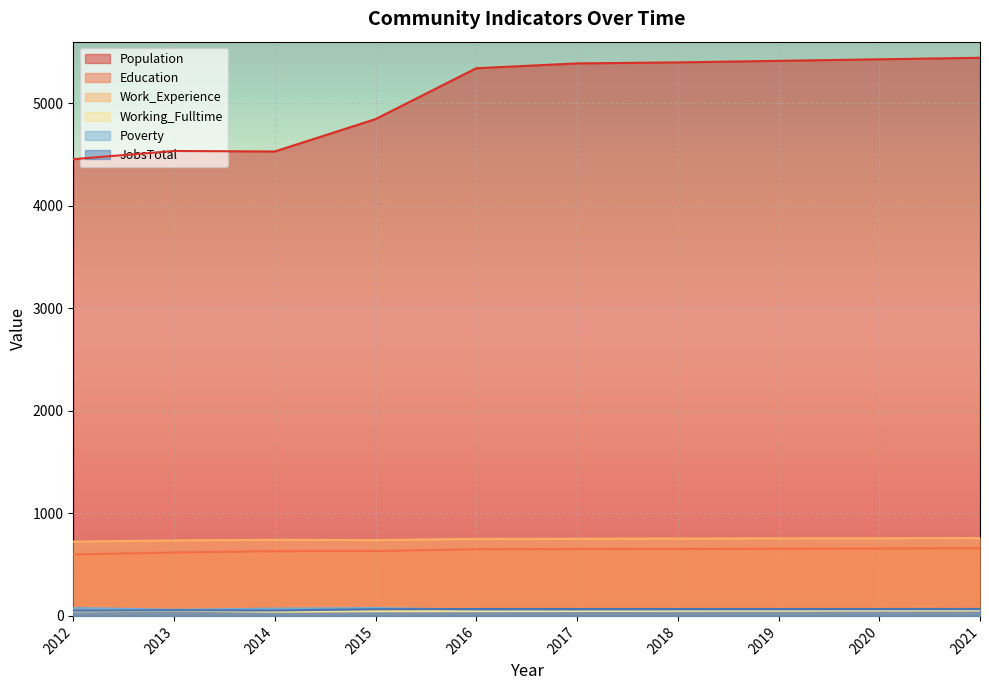

Rank the categories by Working_Fulltime value from lowest to highest.

2014, 2012, 2015, 2016, 2017, 2018, 2019, 2013, 2020, 2021